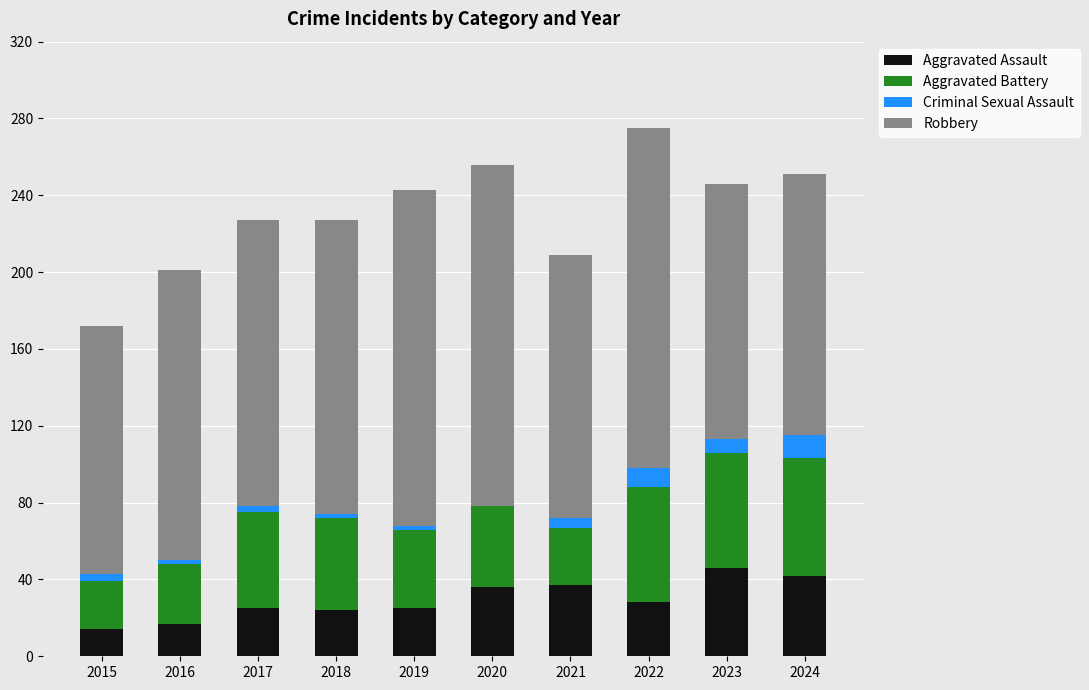

The value of Aggravated Assault at 2023 is 46. True or false?

True